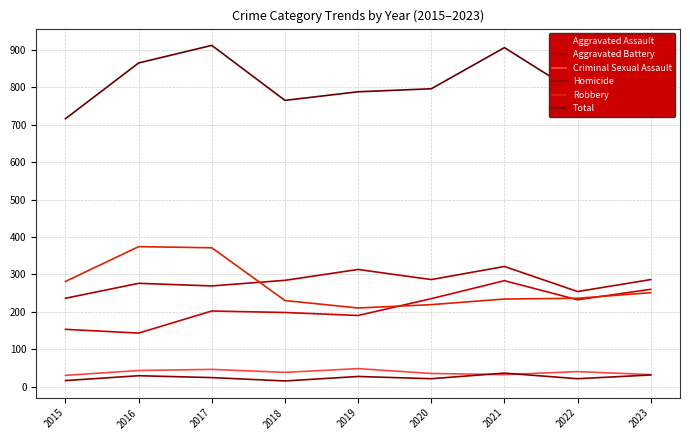

What is the average value of the Homicide series?

24